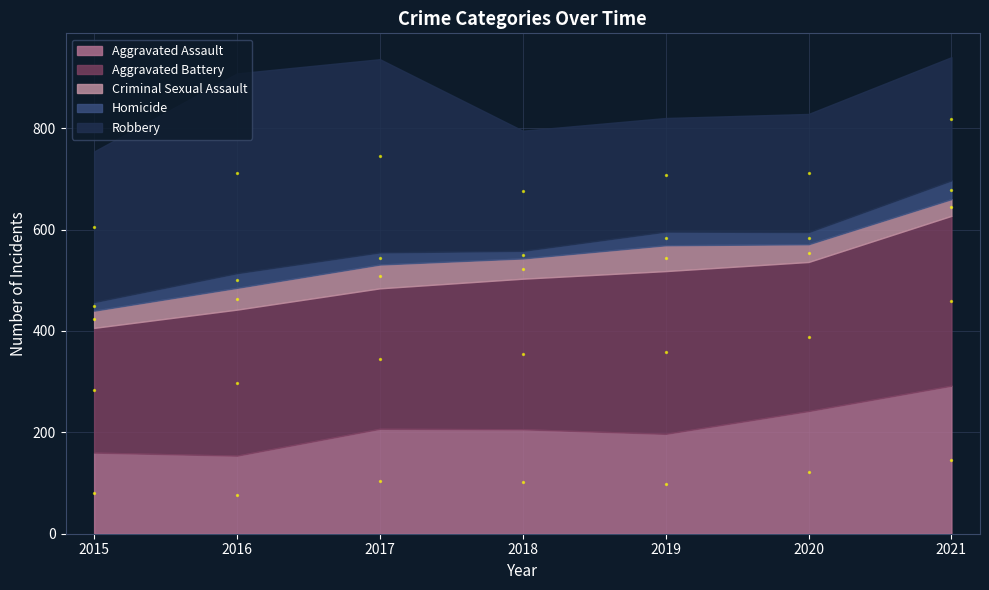

Which series has the largest Y range (max minus min)?

Robbery